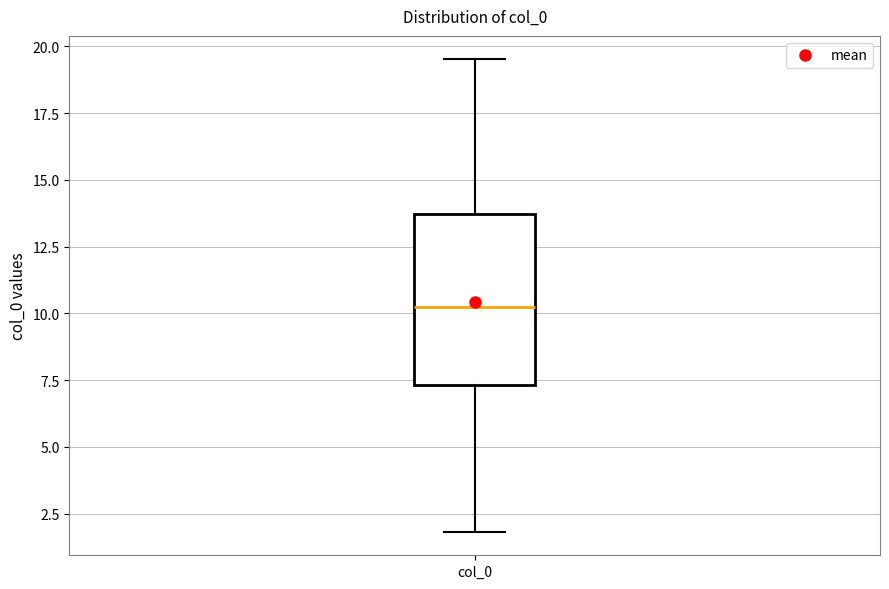

Where is the upper edge of the box for col_0 on the y-axis? The values are not printed on the chart, so give them approximately, as read against the axis.

13.5